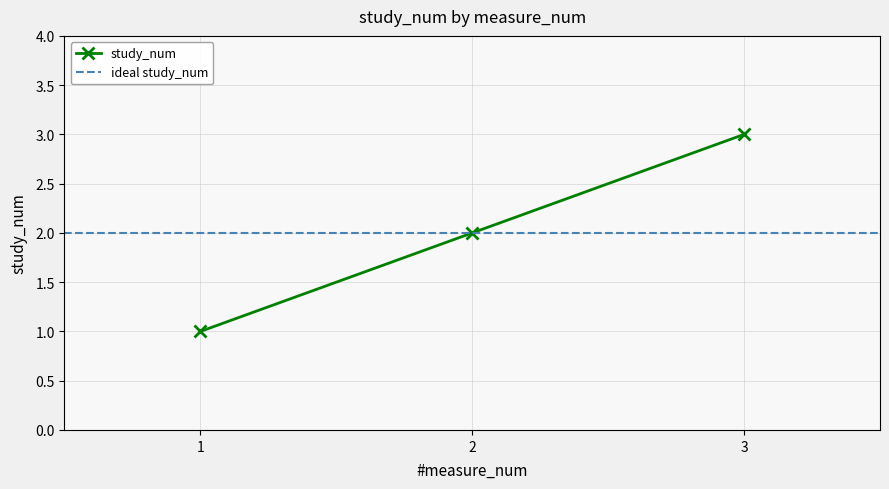

How many data points are less than 2?

1